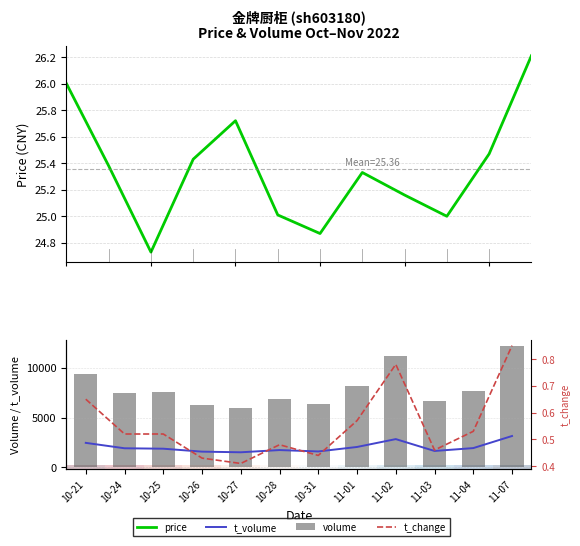

The volume series shows 3485.9 at 10-25. True or false?

False